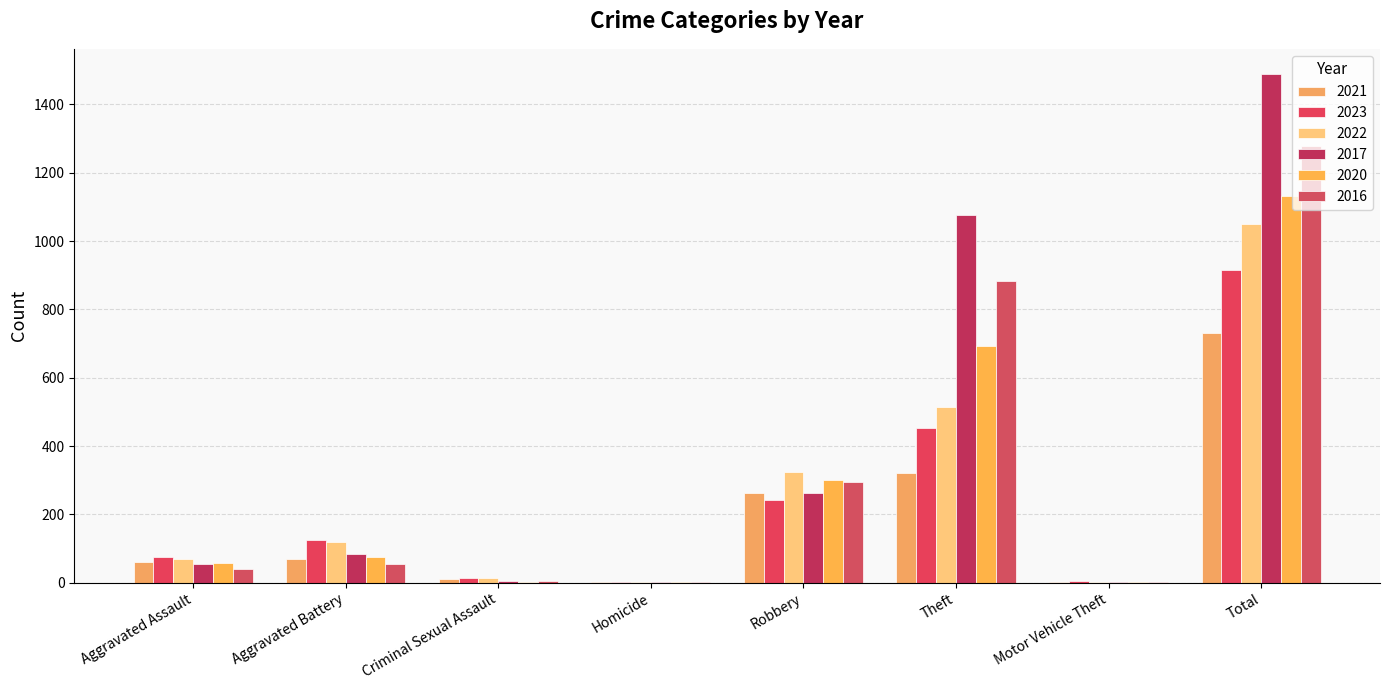

What are all the series names shown in the legend?

2021, 2023, 2022, 2017, 2020, 2016